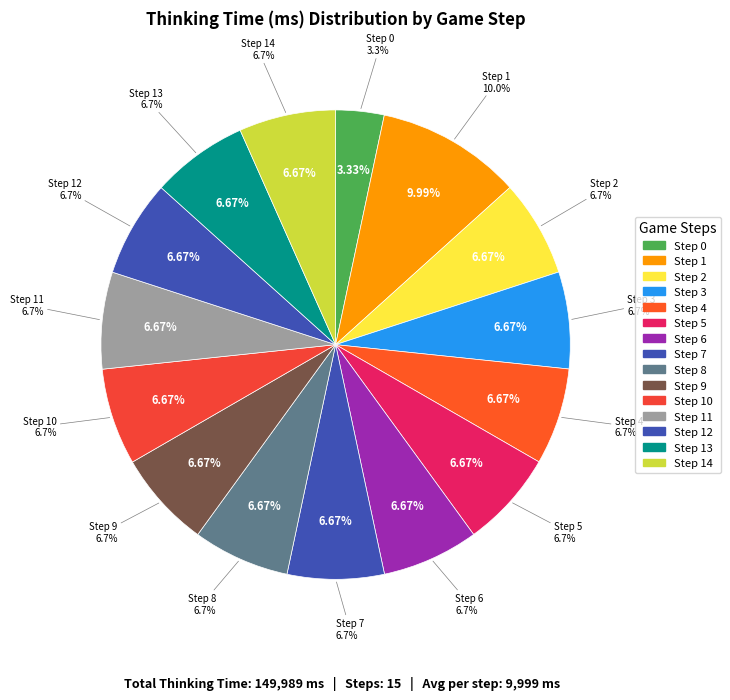

To the nearest percent, what is the combined percentage of Step 7 and Step 3?

13%